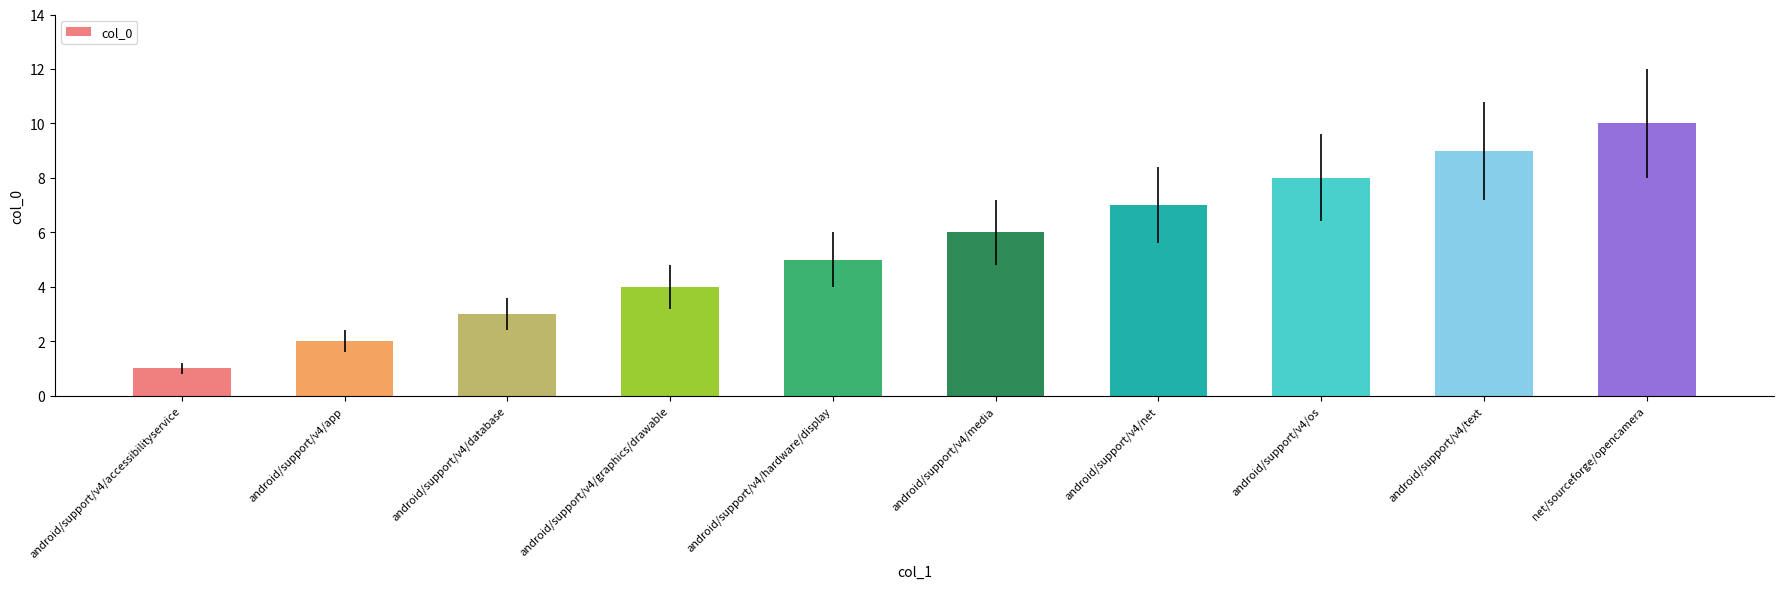

Which category has the highest value across all series?

net/sourceforge/opencamera